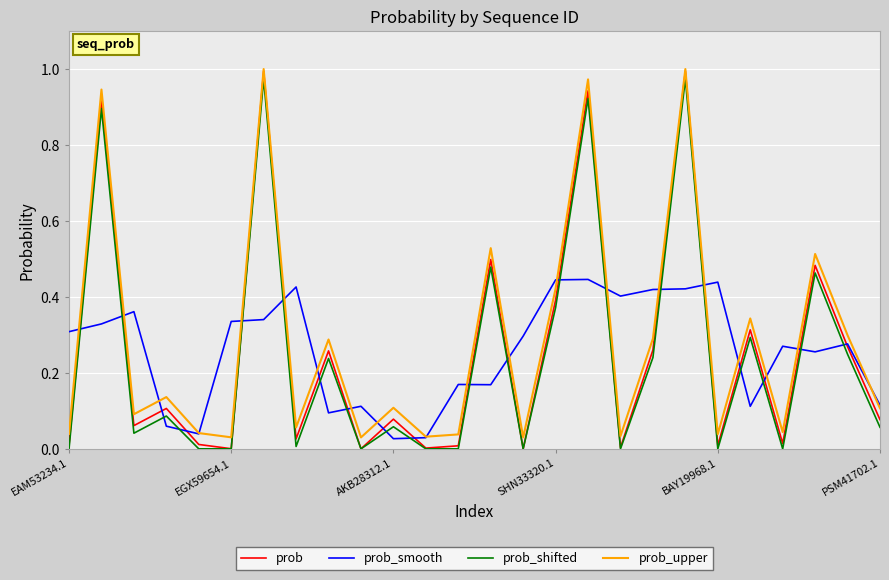

Which series has the largest range (max minus min)?

prob